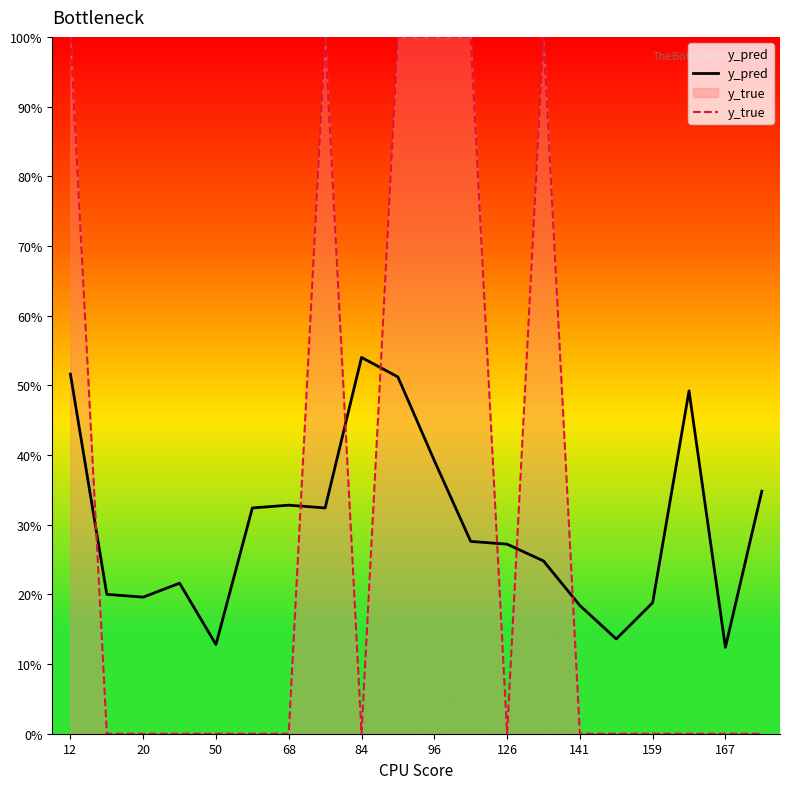

Reading left to right, extract all data points from this chart.

y_pred: 0.5	0.2	0.2	0.2	0.1	0.3	0.3	0.3	0.5	0.5	0.4	0.3	0.3	0.2	0.2	0.1	0.2	0.5	0.1	0.3
y_true: 1.0	0.0	0.0	0.0	0.0	0.0	0.0	1.0	0.0	1.0	1.0	1.0	0.0	1.0	0.0	0.0	0.0	0.0	0.0	0.0